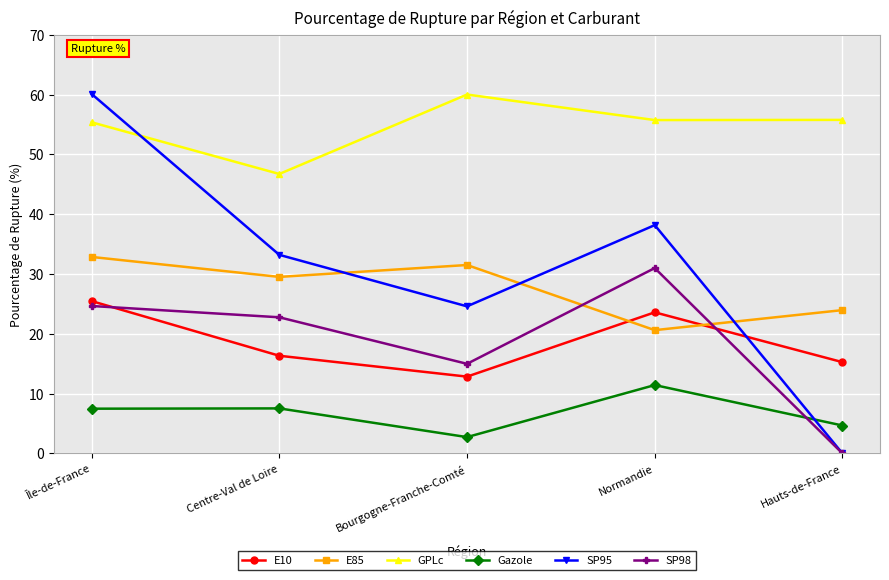

What is the greatest value displayed?

60.1